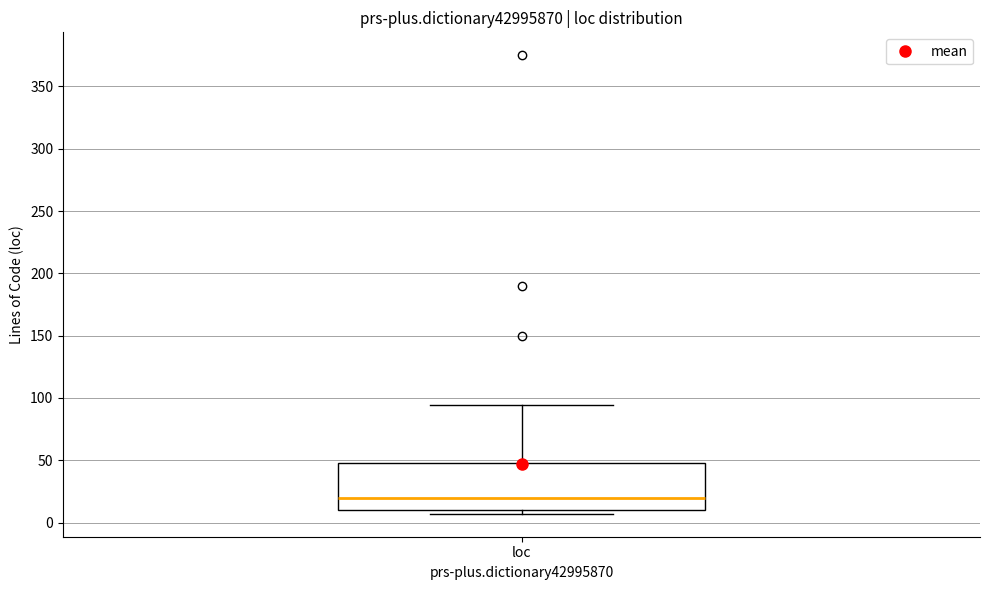

Transcribe this box plot: give where the median line is, the range the box spans, and where the two whiskers end, as read against the y-axis. The values are not printed on the chart, so give them approximately, as read against the axis.

median 20, box 10 to 50, whiskers 5 to 95